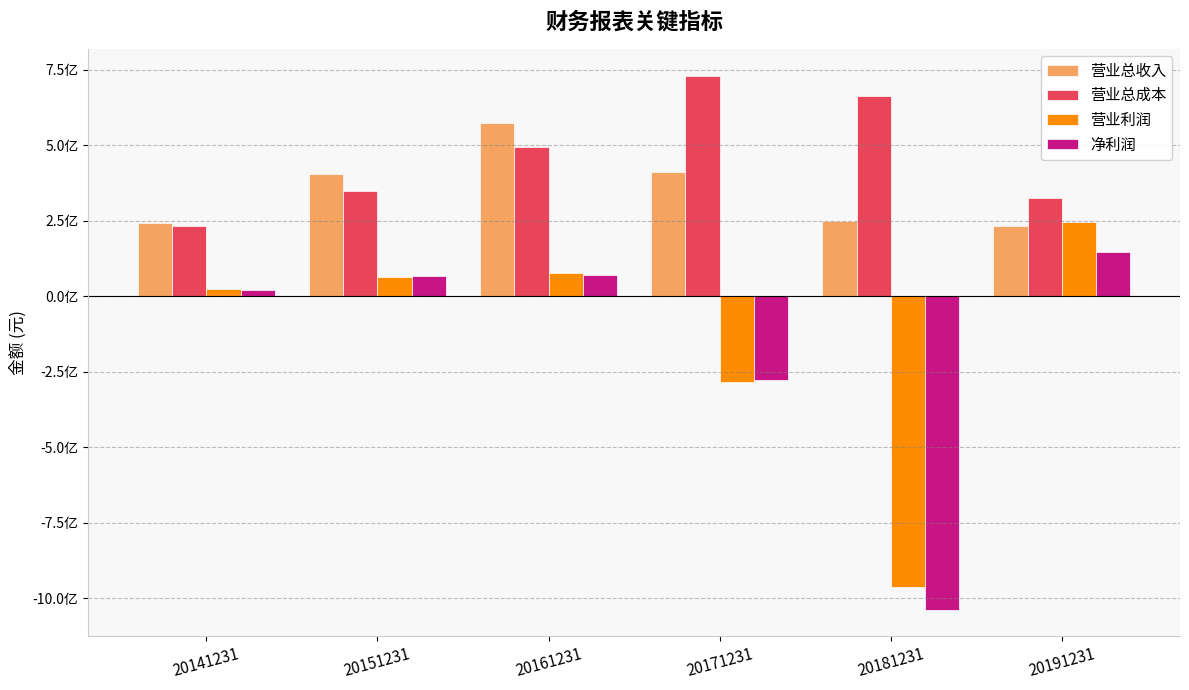

What are all the series names shown in the legend?

营业总收入, 营业总成本, 营业利润, 净利润